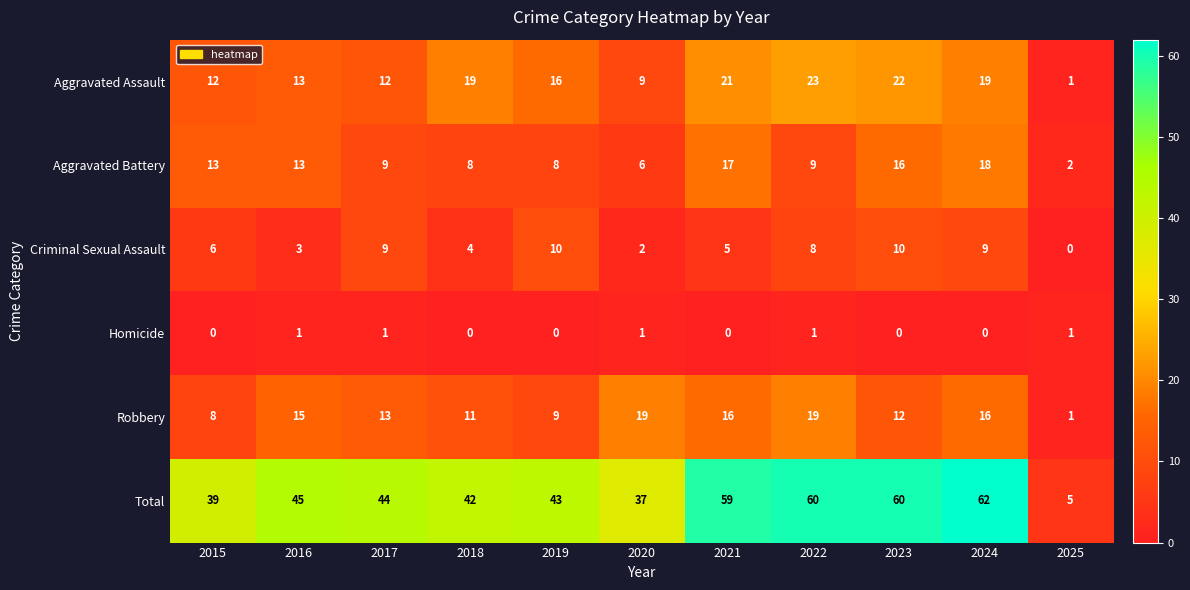

True or false: Criminal Sexual Assault has a value of 5 at 2021.

True